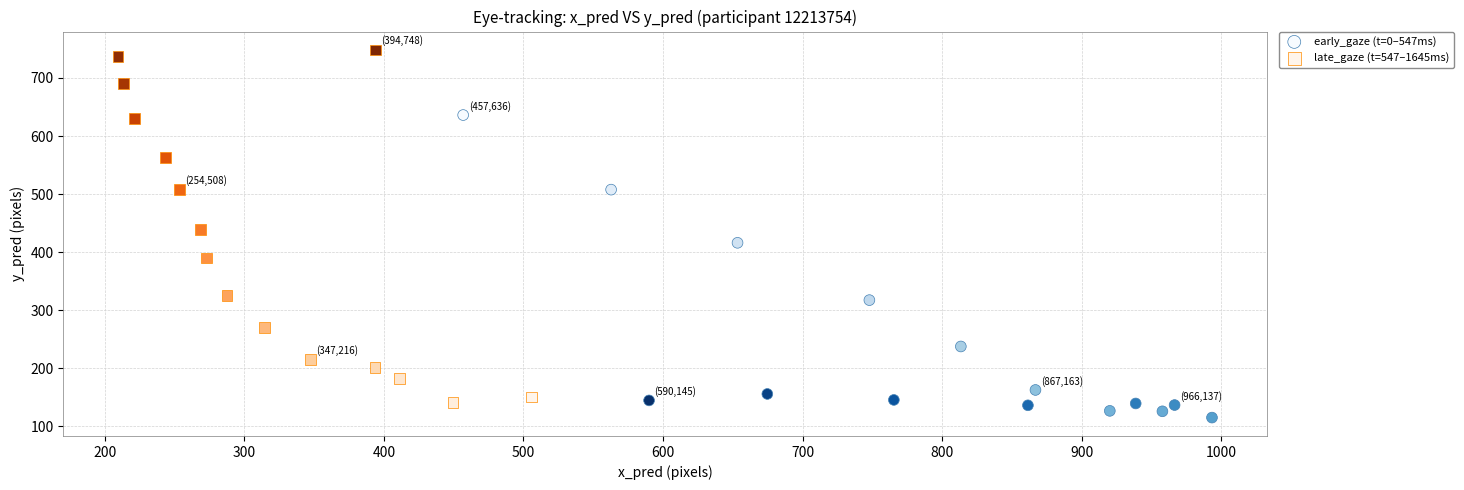

Which series has the widest spread of Y values?

late_gaze (t=547–1645ms)